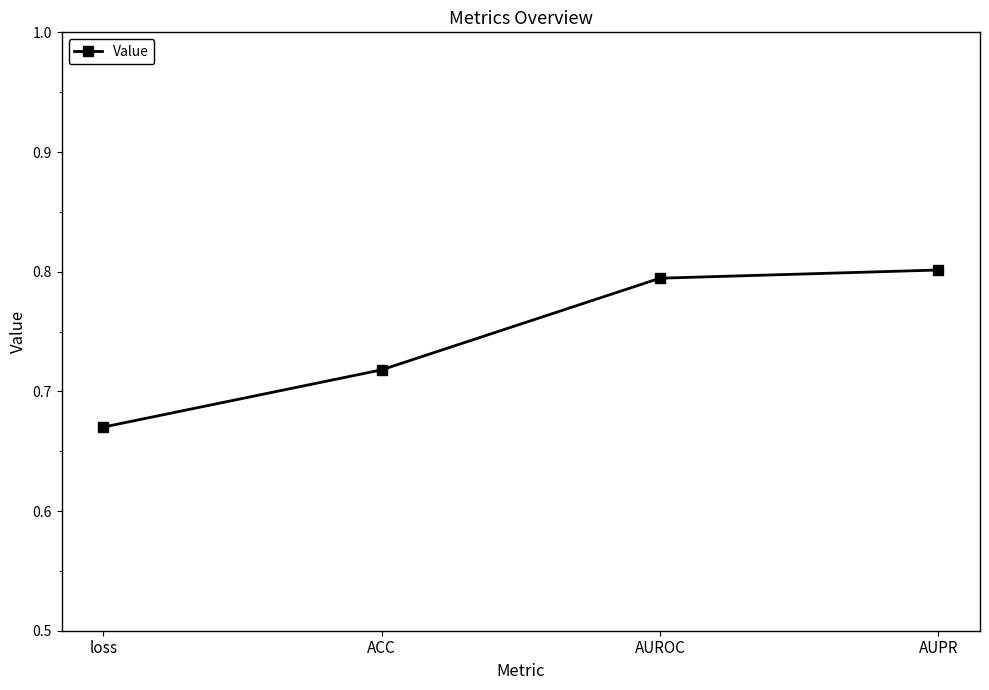

How many series are shown in this chart?

1